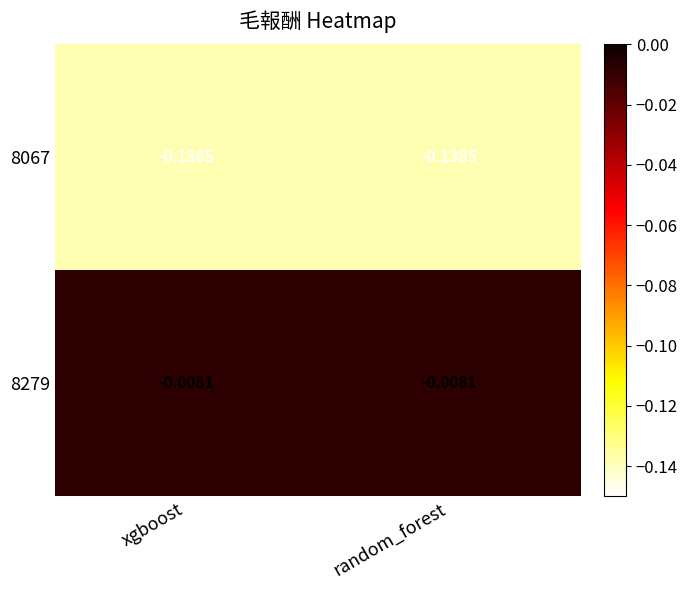

Is the value of 8067 at xgboost greater than the value of 8279 at random_forest?

No